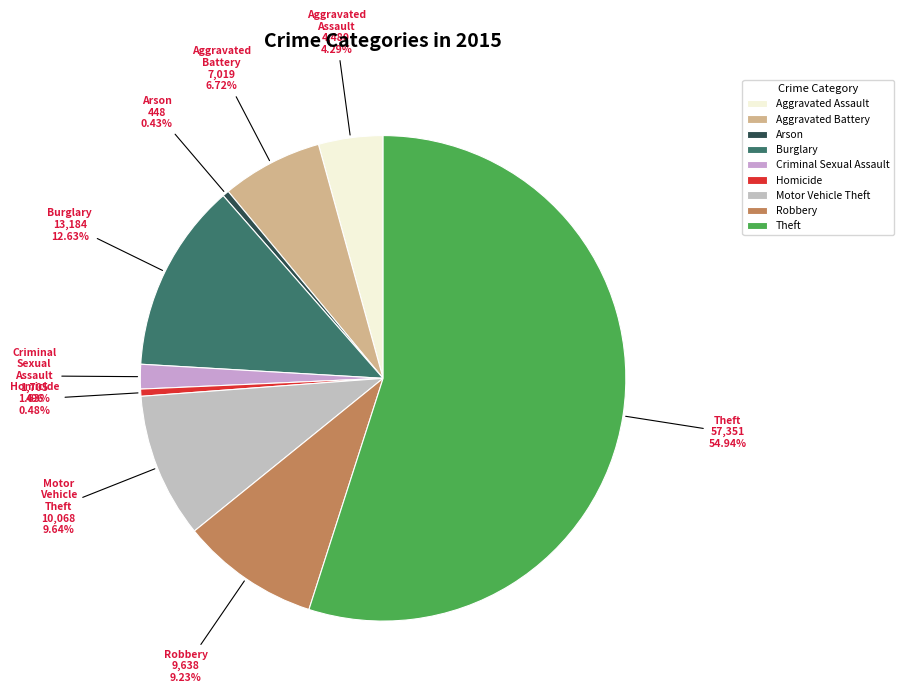

To the nearest percent, what portion does Theft represent?

55%